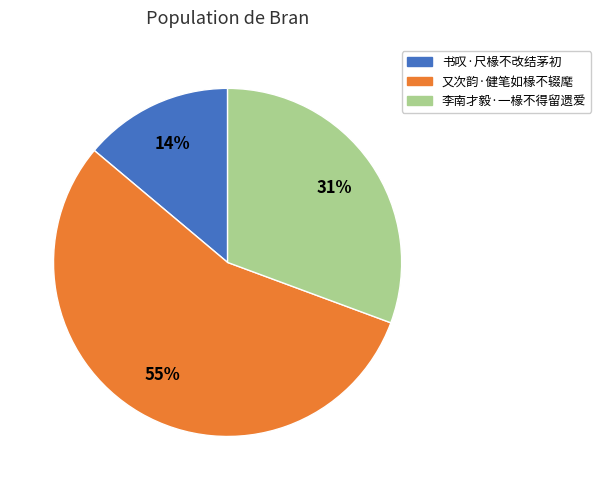

What percentage is the 书叹·尺椽不改结茅初 slice, to the nearest percent?

14%